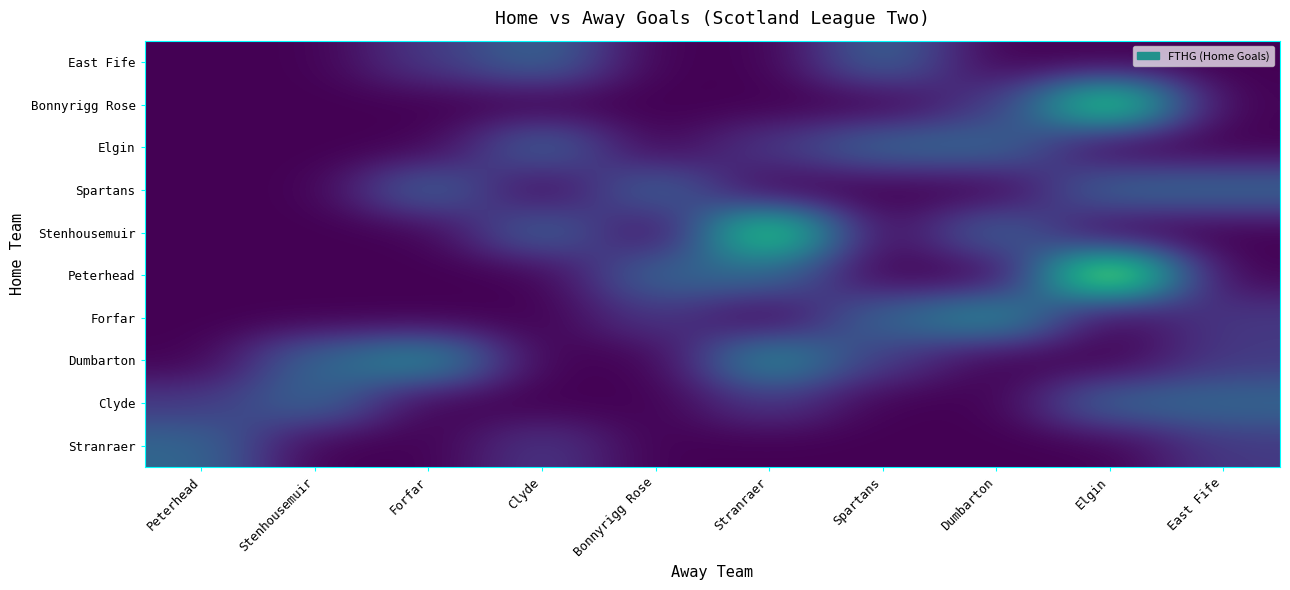

Reading left to right, what are all the values shown in this chart?

East Fife: Peterhead=0	Stenhousemuir=0	Forfar=1	Clyde=2	Bonnyrigg Rose=0	Stranraer=0	Spartans=2	Dumbarton=0	Elgin=0	East Fife=0
Bonnyrigg Rose: Peterhead=0	Stenhousemuir=0	Forfar=0	Clyde=0	Bonnyrigg Rose=0	Stranraer=0	Spartans=0	Dumbarton=1	Elgin=5	East Fife=0
Elgin: Peterhead=0	Stenhousemuir=0	Forfar=0	Clyde=2	Bonnyrigg Rose=0	Stranraer=1	Spartans=2	Dumbarton=2	Elgin=0	East Fife=0
Spartans: Peterhead=0	Stenhousemuir=0	Forfar=2	Clyde=0	Bonnyrigg Rose=2	Stranraer=0	Spartans=0	Dumbarton=0	Elgin=2	East Fife=2
Stenhousemuir: Peterhead=0	Stenhousemuir=0	Forfar=0	Clyde=2	Bonnyrigg Rose=0	Stranraer=5	Spartans=0	Dumbarton=2	Elgin=0	East Fife=0
Peterhead: Peterhead=0	Stenhousemuir=0	Forfar=0	Clyde=0	Bonnyrigg Rose=2	Stranraer=2	Spartans=0	Dumbarton=0	Elgin=6	East Fife=0
Forfar: Peterhead=0	Stenhousemuir=0	Forfar=0	Clyde=0	Bonnyrigg Rose=1	Stranraer=0	Spartans=2	Dumbarton=3	Elgin=0	East Fife=1
Dumbarton: Peterhead=0	Stenhousemuir=2	Forfar=3	Clyde=0	Bonnyrigg Rose=0	Stranraer=3	Spartans=1	Dumbarton=0	Elgin=0	East Fife=1
Clyde: Peterhead=1	Stenhousemuir=2	Forfar=0	Clyde=0	Bonnyrigg Rose=0	Stranraer=1	Spartans=0	Dumbarton=0	Elgin=2	East Fife=2
Stranraer: Peterhead=2	Stenhousemuir=0	Forfar=0	Clyde=1	Bonnyrigg Rose=0	Stranraer=0	Spartans=0	Dumbarton=0	Elgin=0	East Fife=1